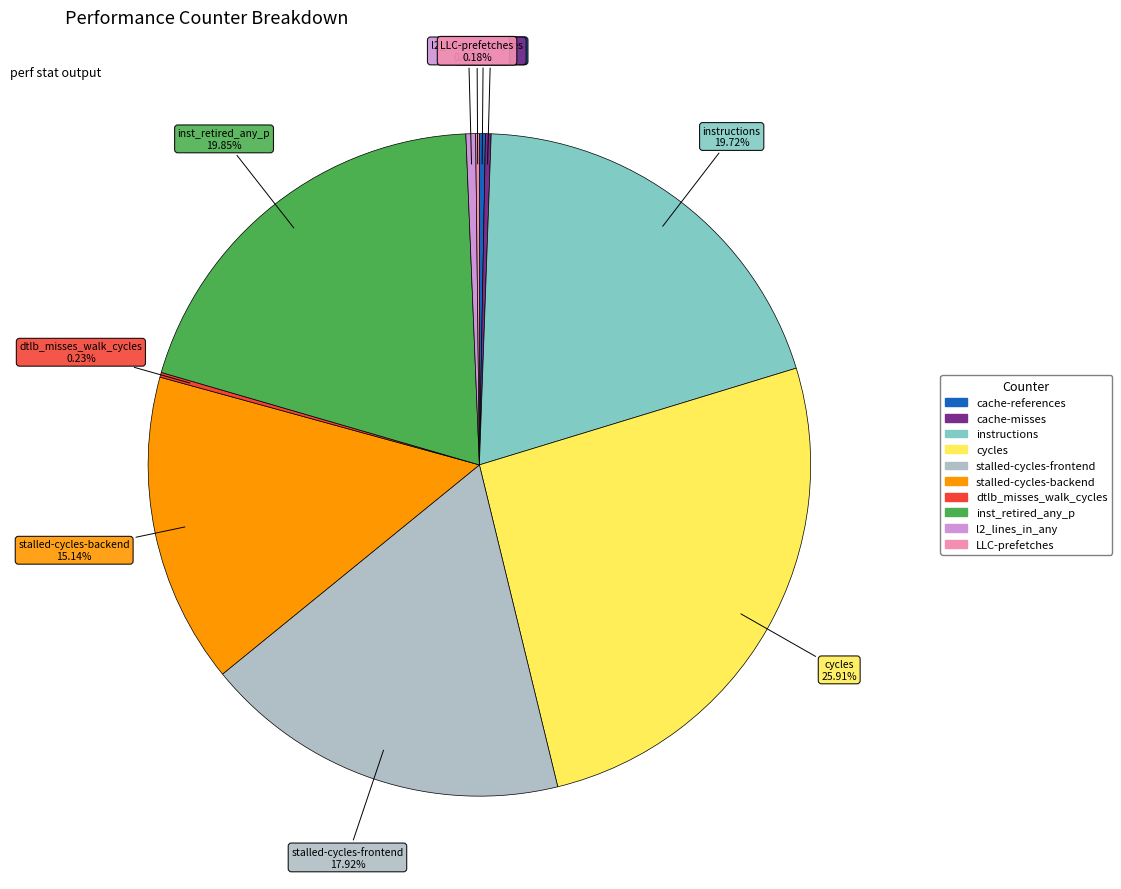

To the nearest percent, what is the difference between the largest and smallest slice percentages?

26%